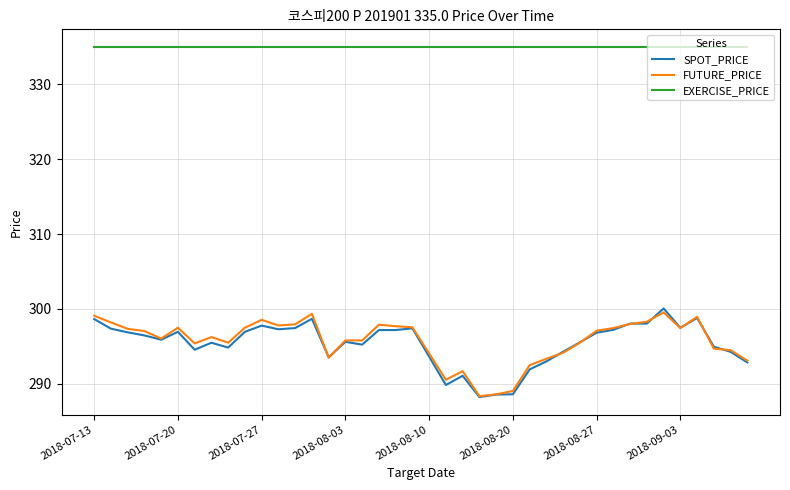

True or false: SPOT_PRICE and EXERCISE_PRICE cross at least once.

False